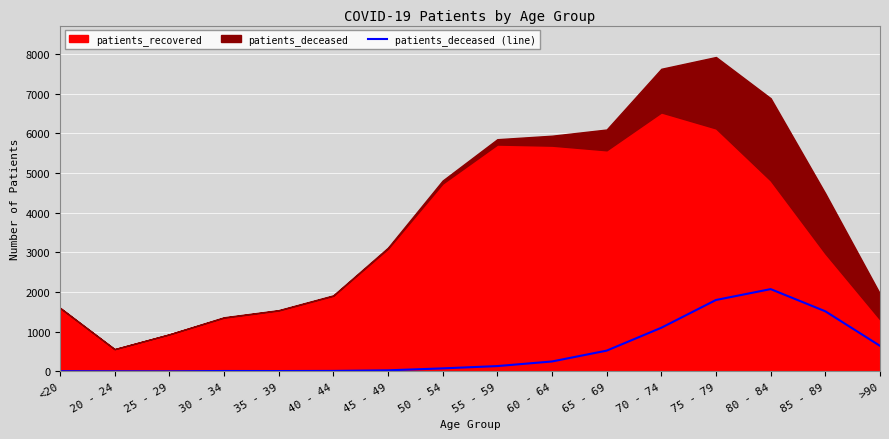

What is the label of the 16th point from the left?

>90